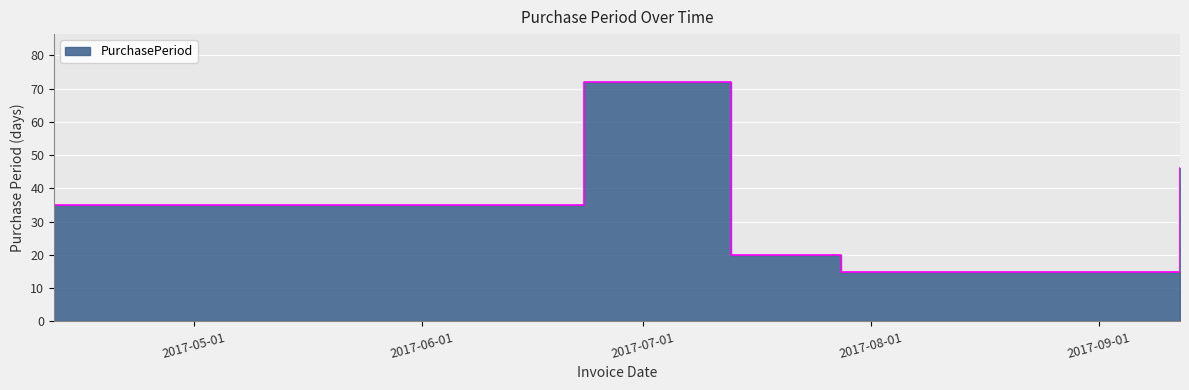

What is the change in value from 2017-04-12 to 2017-06-23?

+37